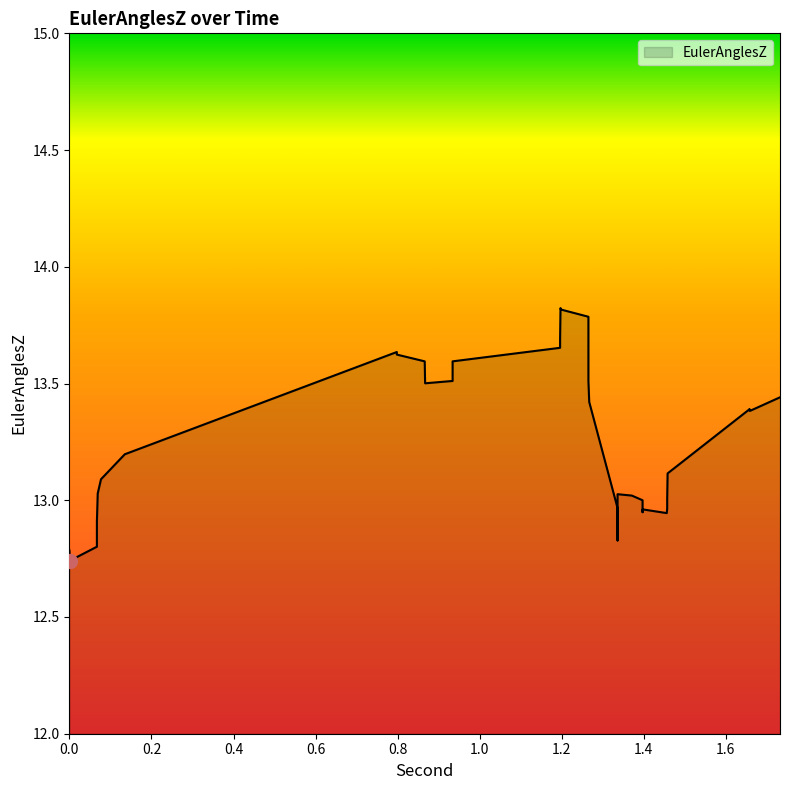

Count the number of categories in the chart.

40